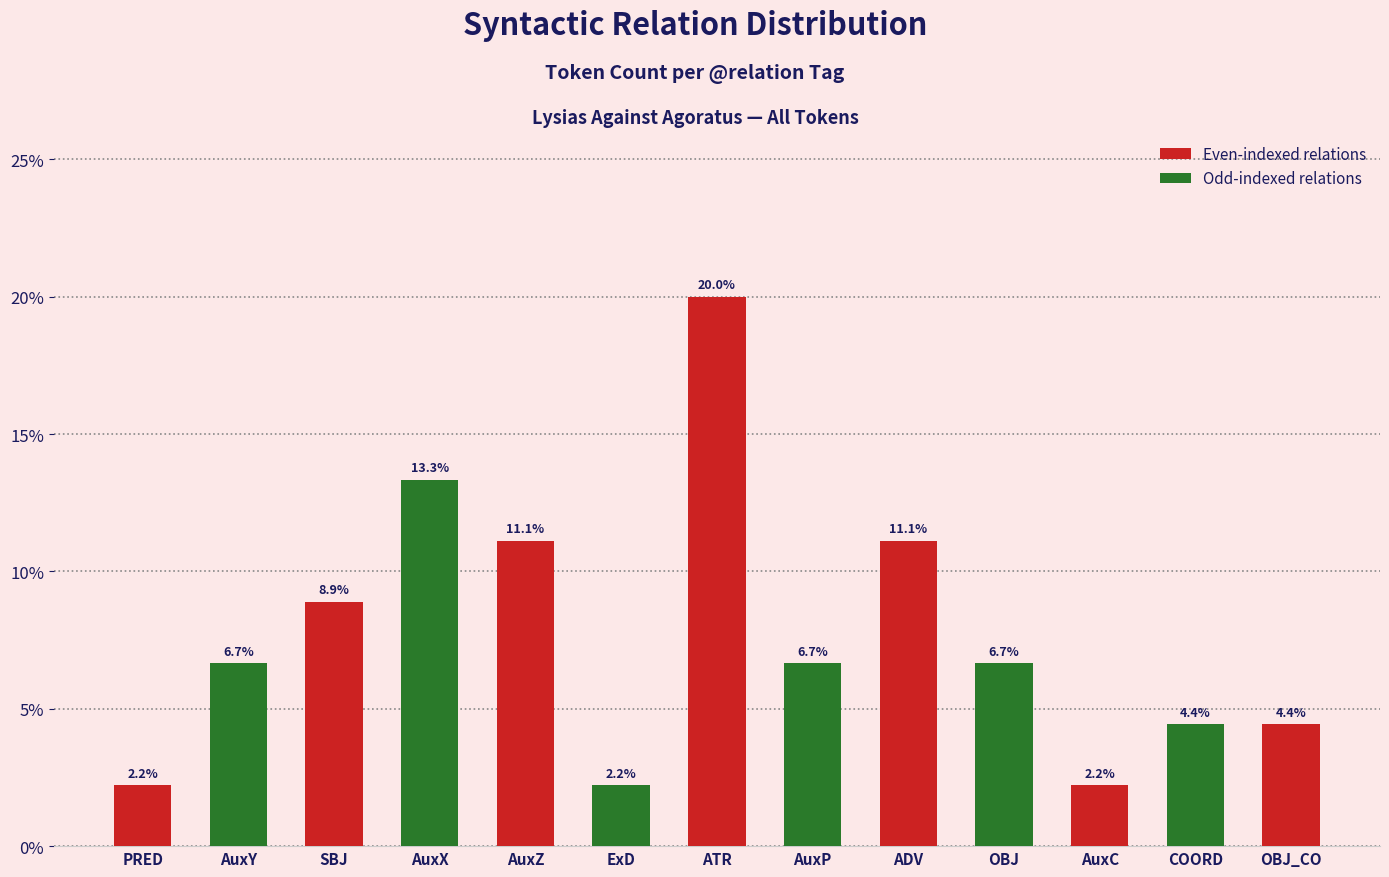

Reading left to right, extract all data points from this chart.

0.0	0.1	0.1	0.1	0.1	0.0	0.2	0.1	0.1	0.1	0.0	0.0	0.0